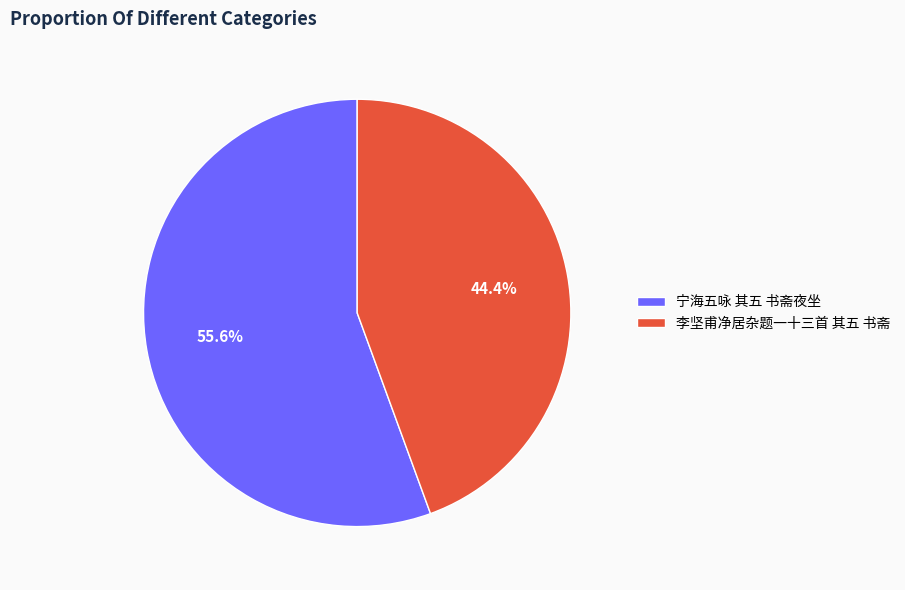

How many segments does this pie chart have?

2